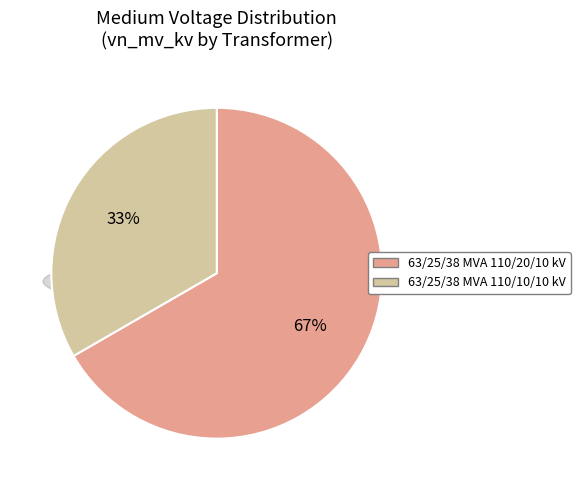

What percentage is NOT represented by 63/25/38 MVA 110/20/10 kV?

33.3%